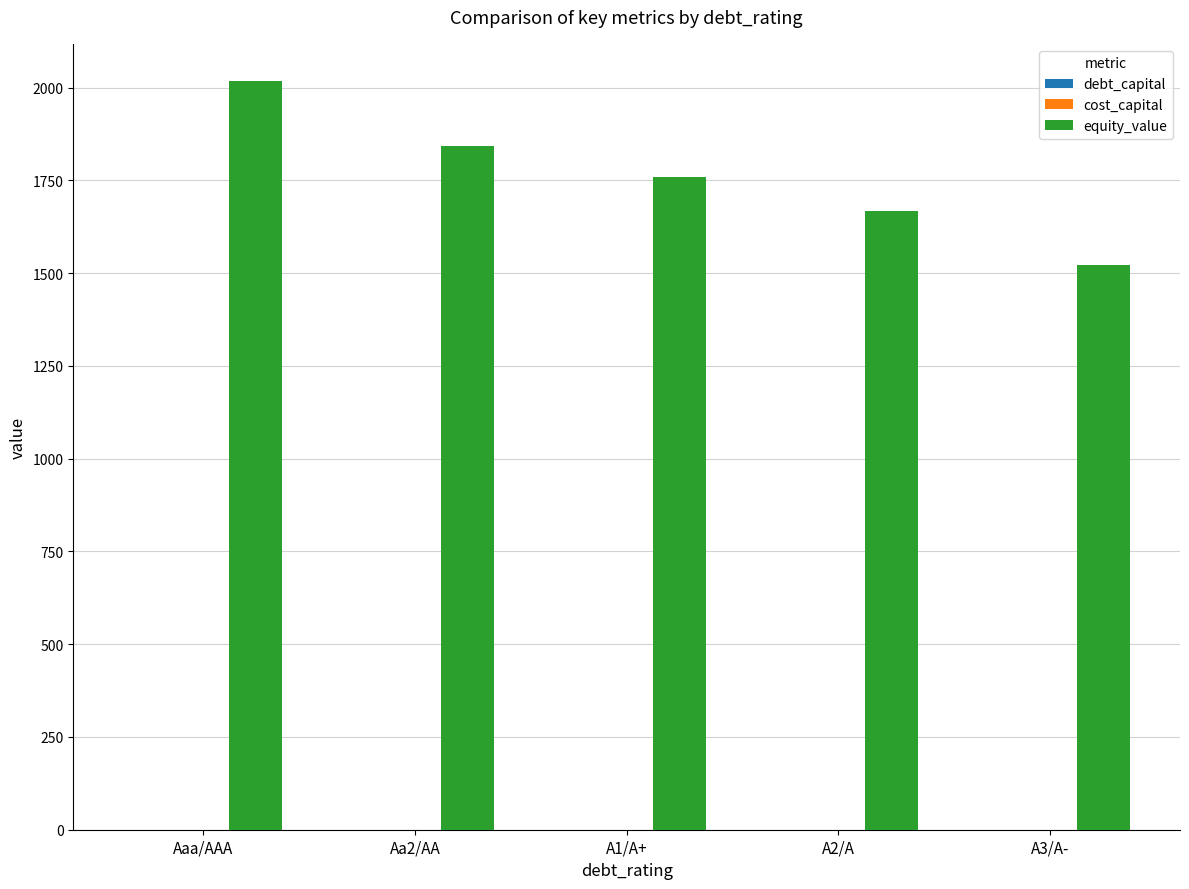

Which series changed the most between Aaa/AAA and A2/A?

equity_value